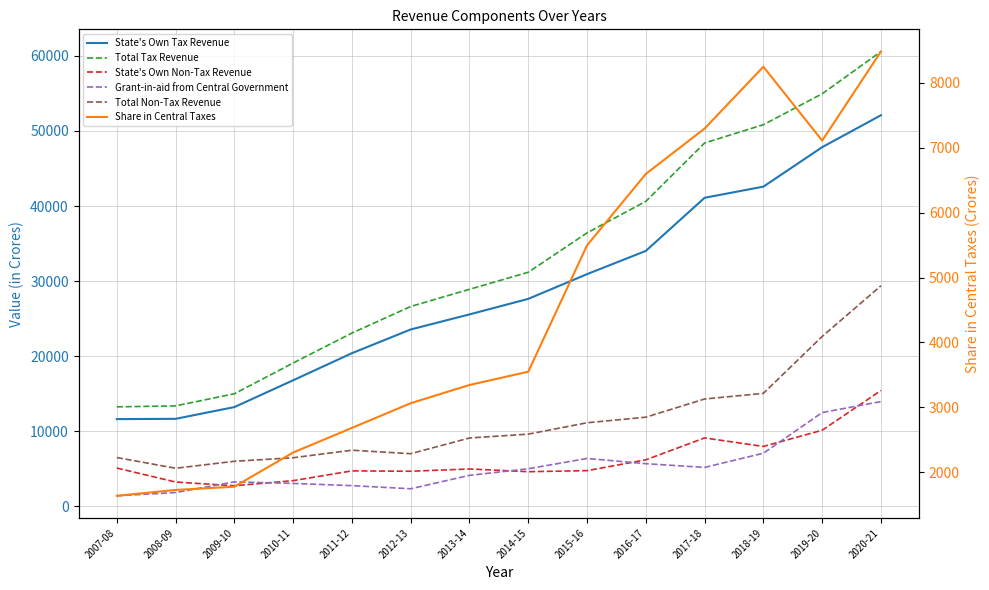

Which series has the largest total across all categories?

Total Tax Revenue